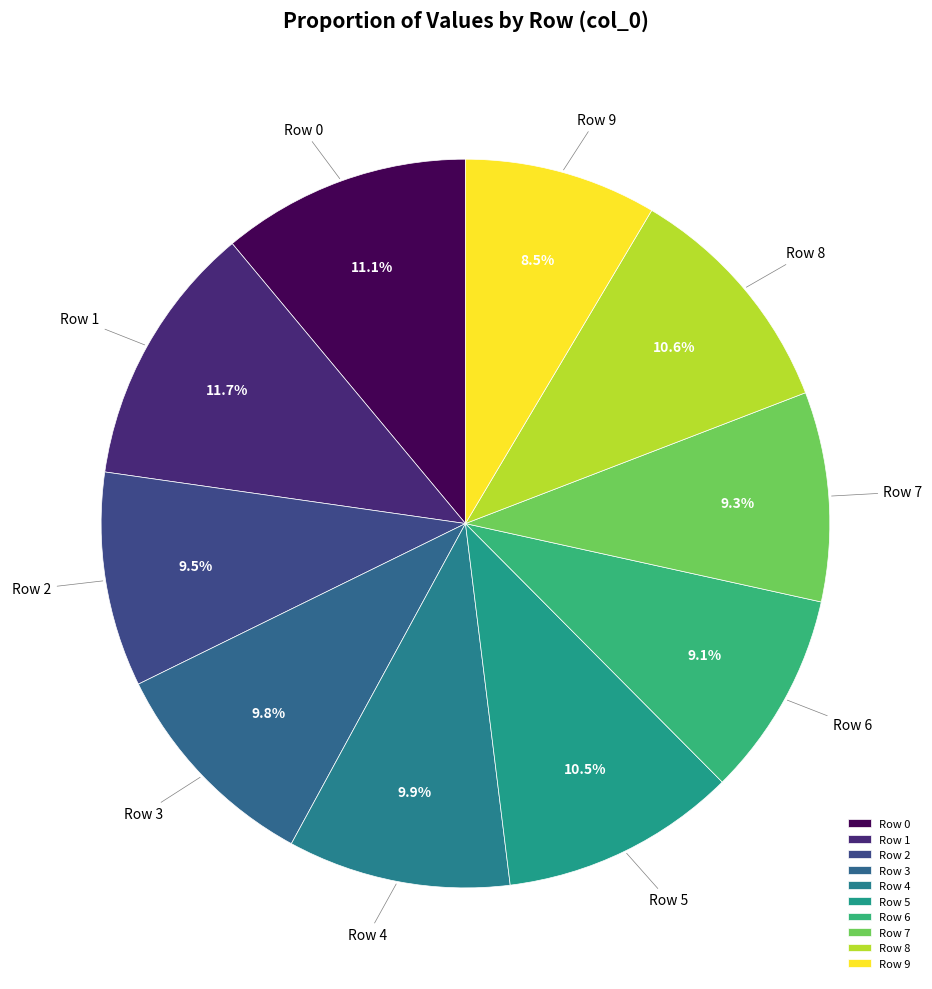

Count the number of slices in the pie.

10